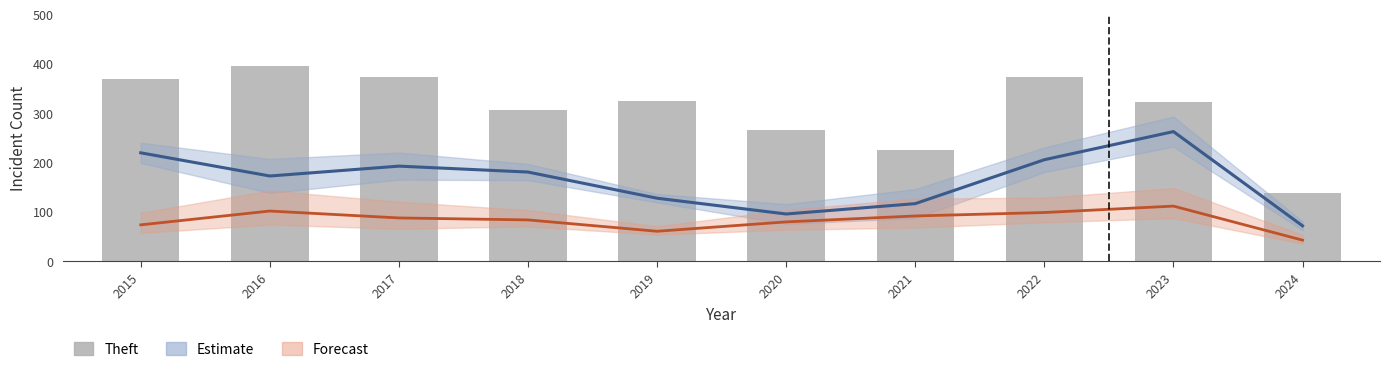

How many groups of bars are there?

10